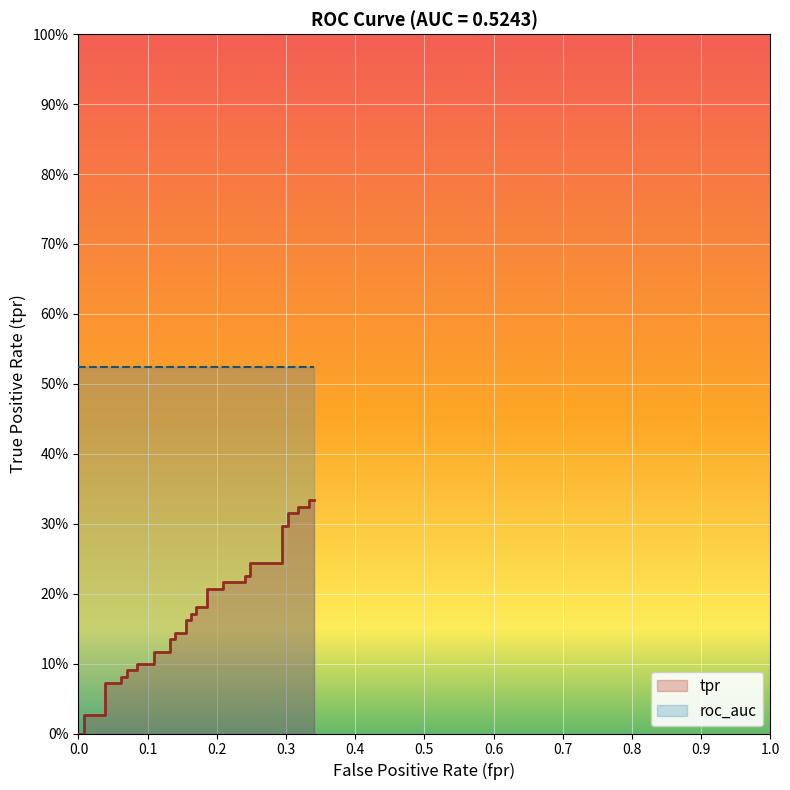

The value at 27 is 0.1. True or false?

False